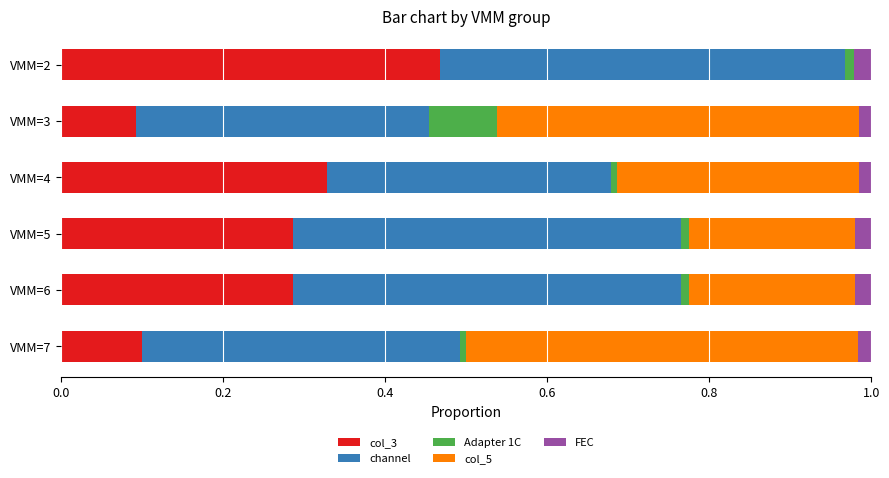

The value of col_3 at VMM=6 is 0.4. True or false?

False